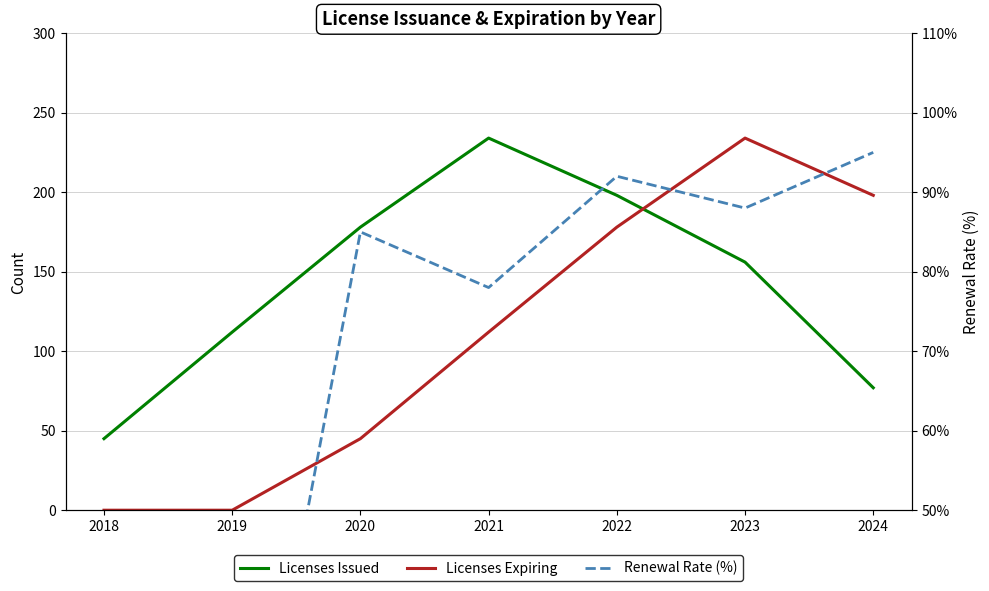

What is the sum of all Licenses Issued values?

1000